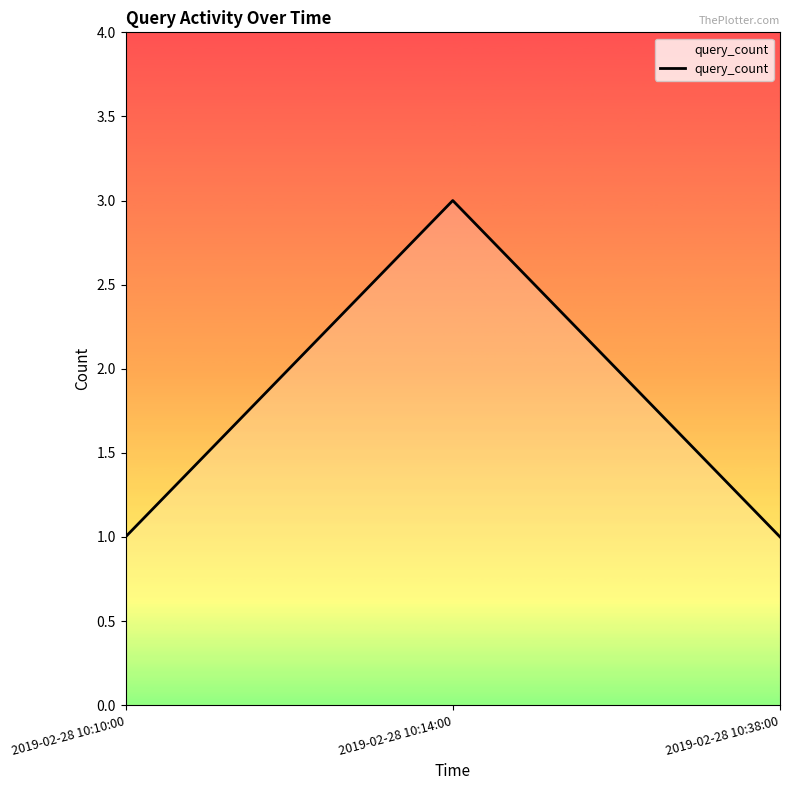

What is the sum of the values at 2019-02-28 10:10:00 and 2019-02-28 10:14:00?

4